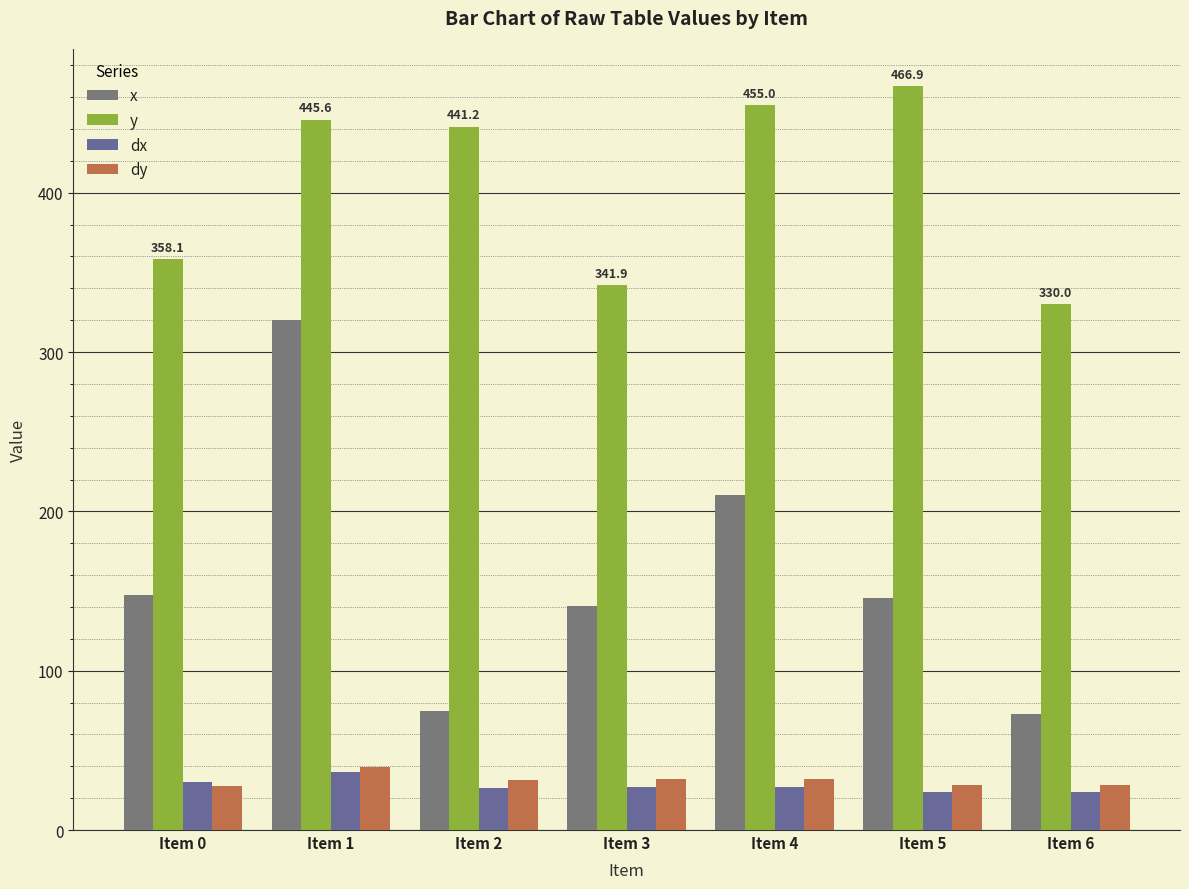

How many bars are there in each group?

4